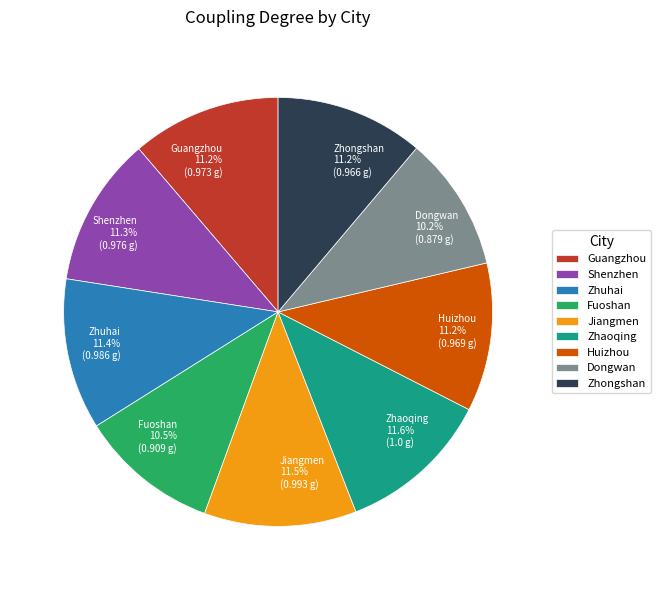

Is there any slice that represents more than half of the pie?

No